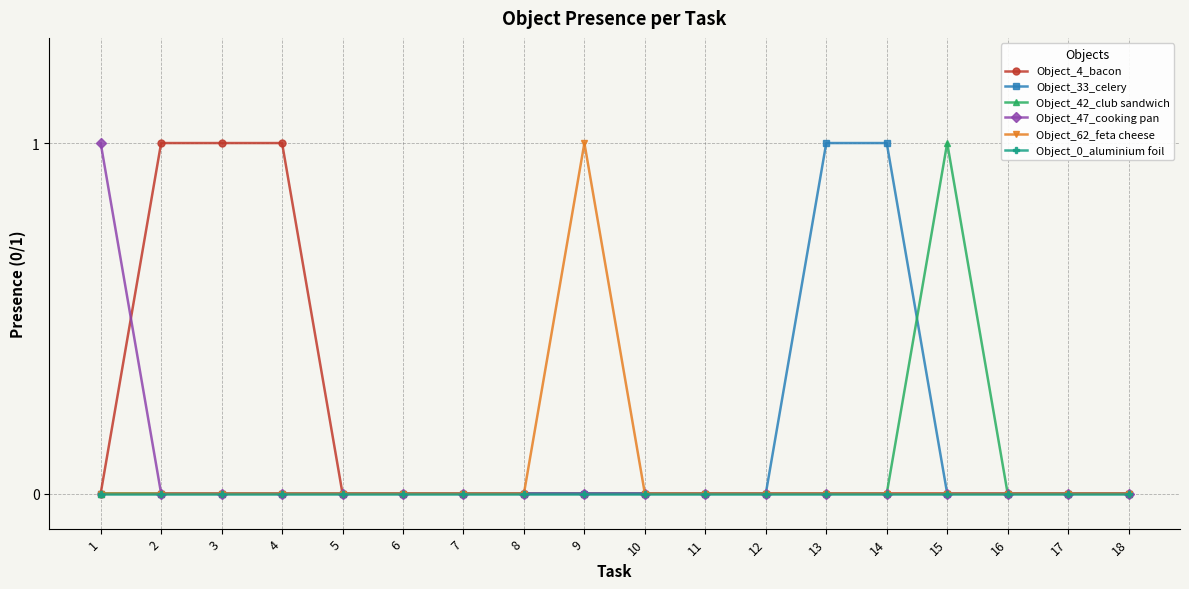

Between 2 and 8, which series saw the biggest shift?

Object_4_bacon